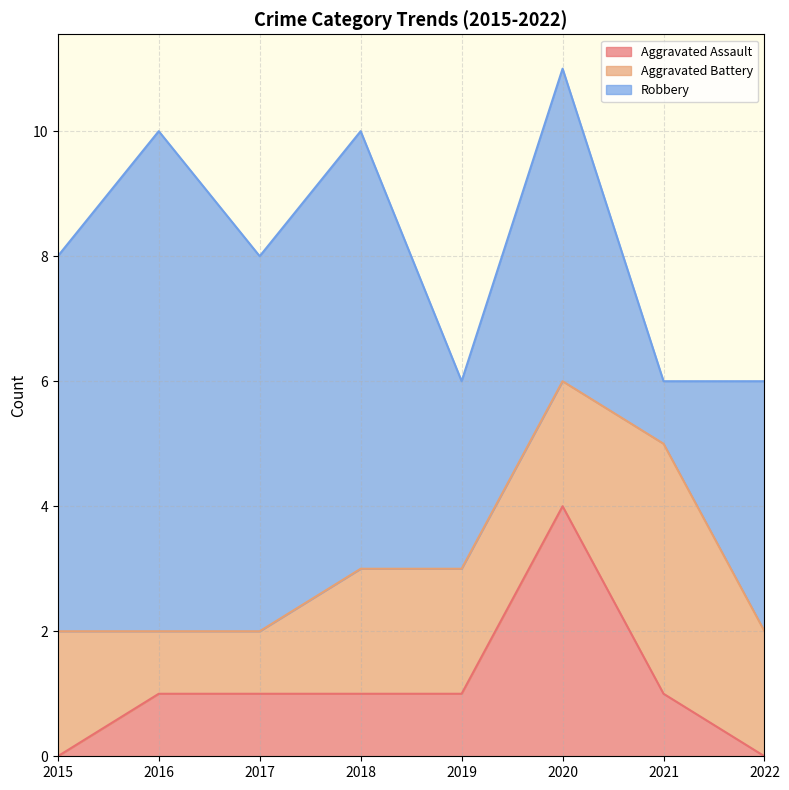

Count the Aggravated Battery values in the range 2 to 3.

5